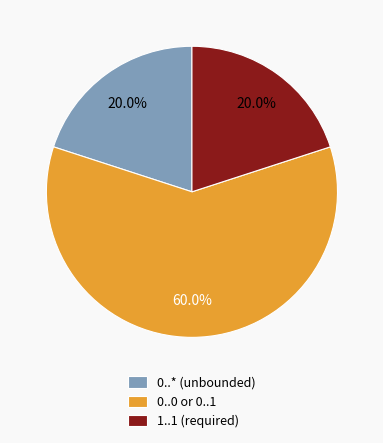

Count the number of slices in the pie.

3